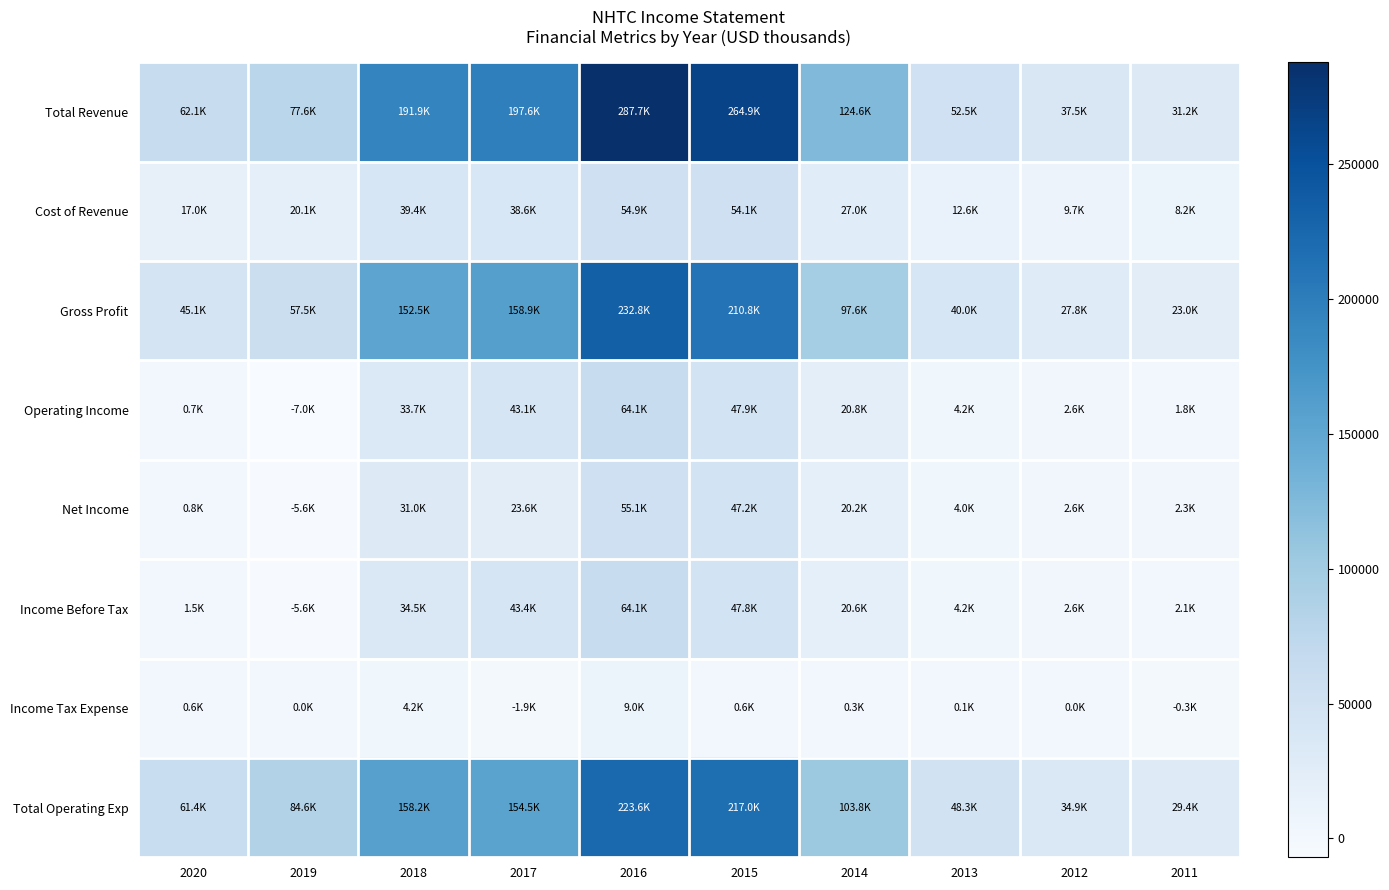

At how many categories does at least one series exceed 118025?

5